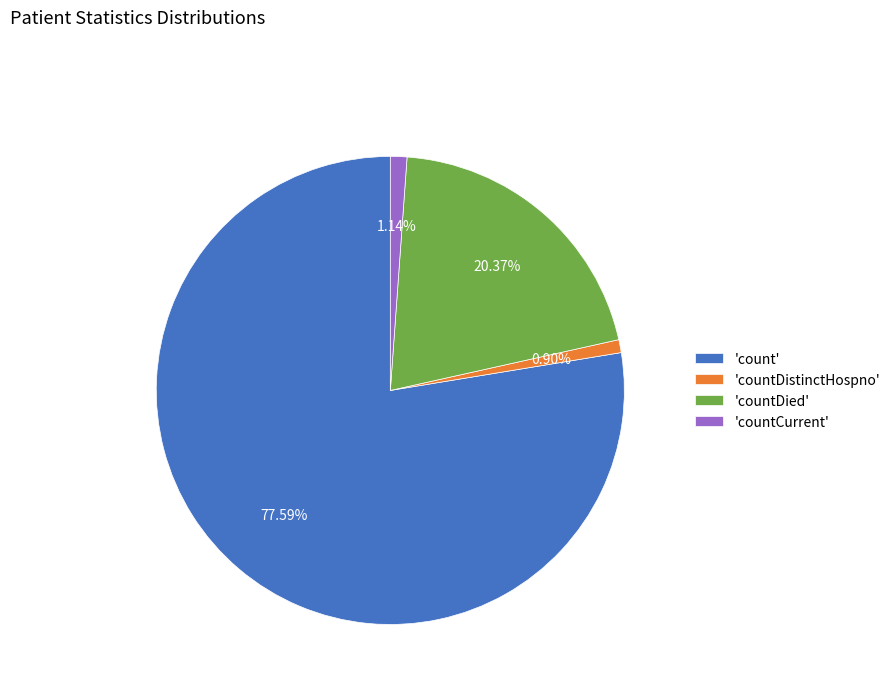

Between 'countDied' and 'countDistinctHospno', which is larger?

'countDied'